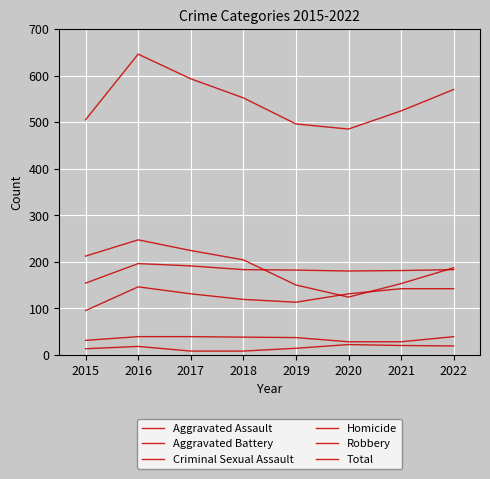

How many distinct data groups are displayed?

6